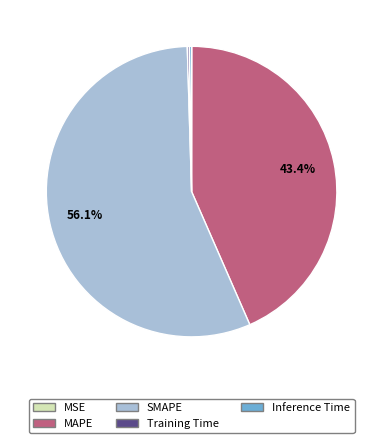

Between MAPE and SMAPE, which is larger?

SMAPE